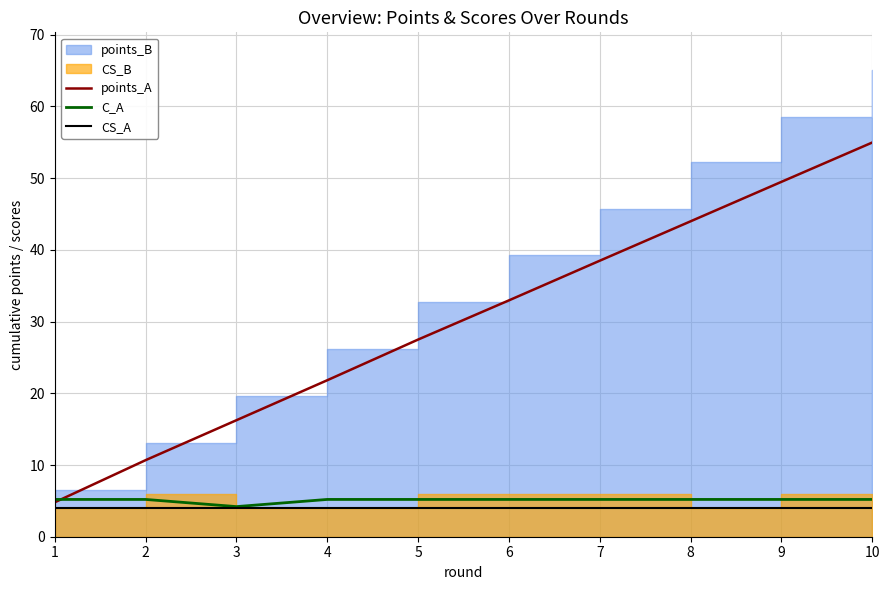

What is the difference between the maximum and minimum values in the C_A series?

1.0